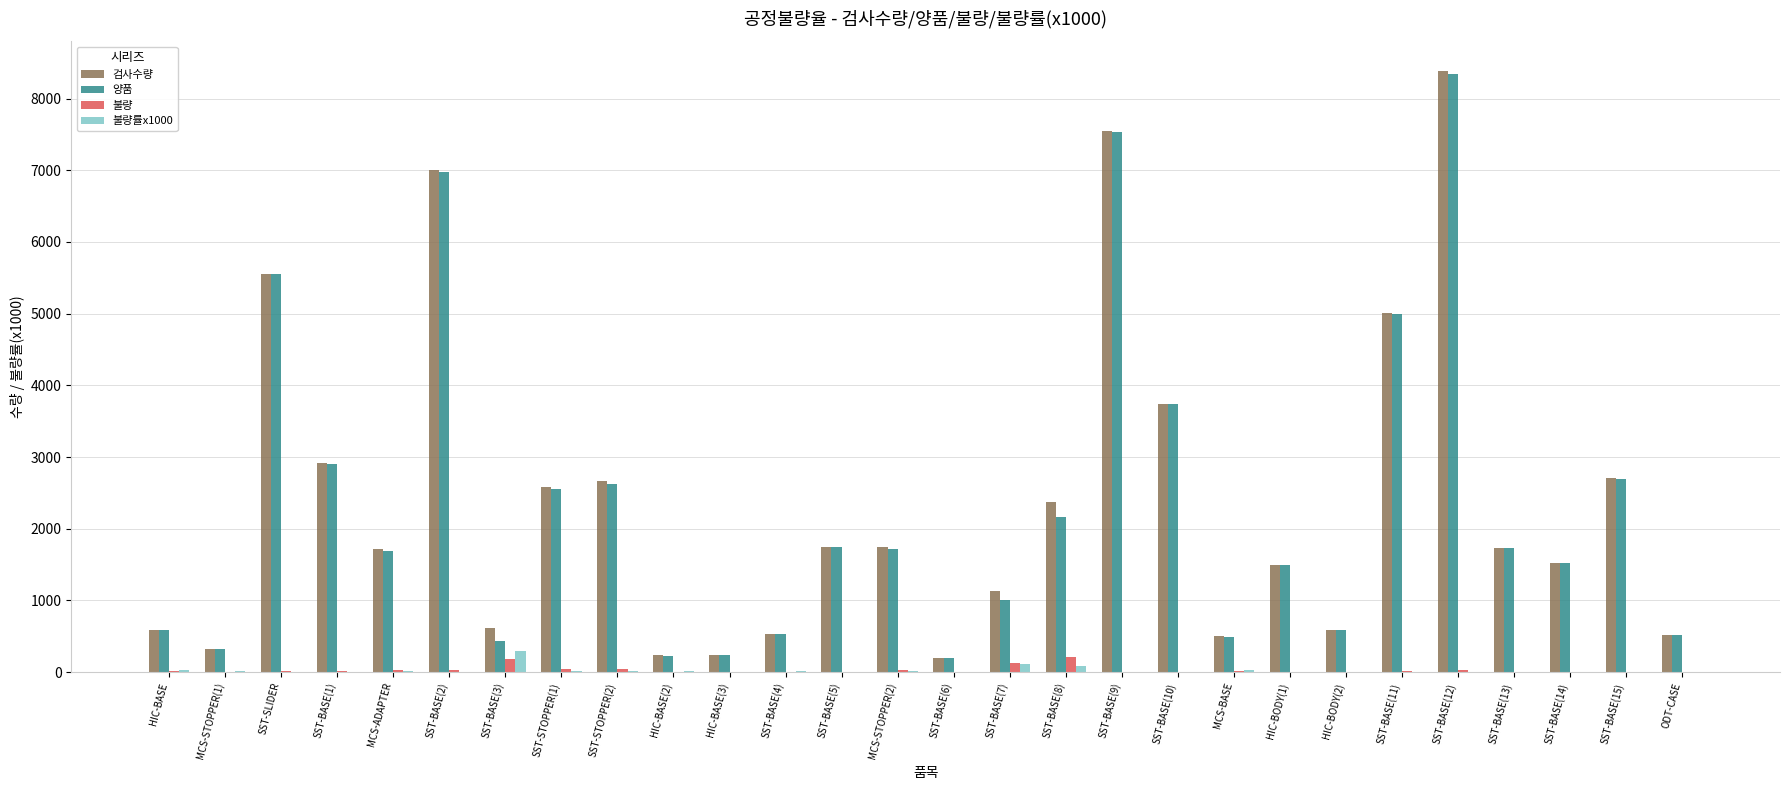

What is the greatest value displayed?

8382.0